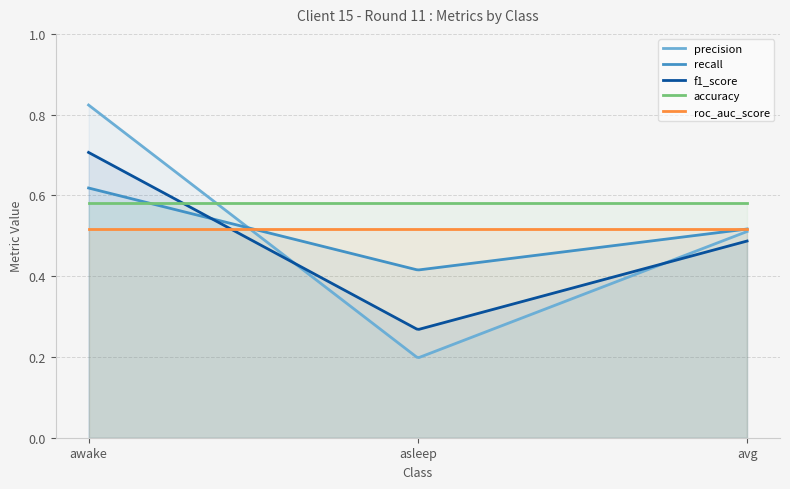

Count the number of data series in this chart.

5